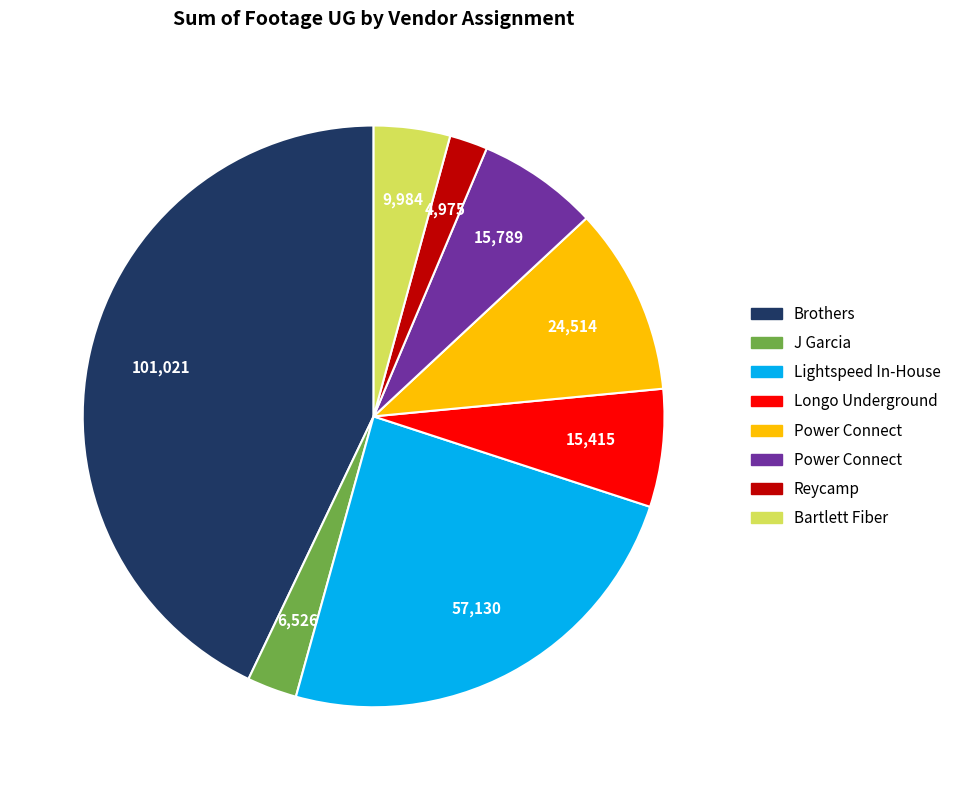

Is there any slice that represents more than half of the pie?

No